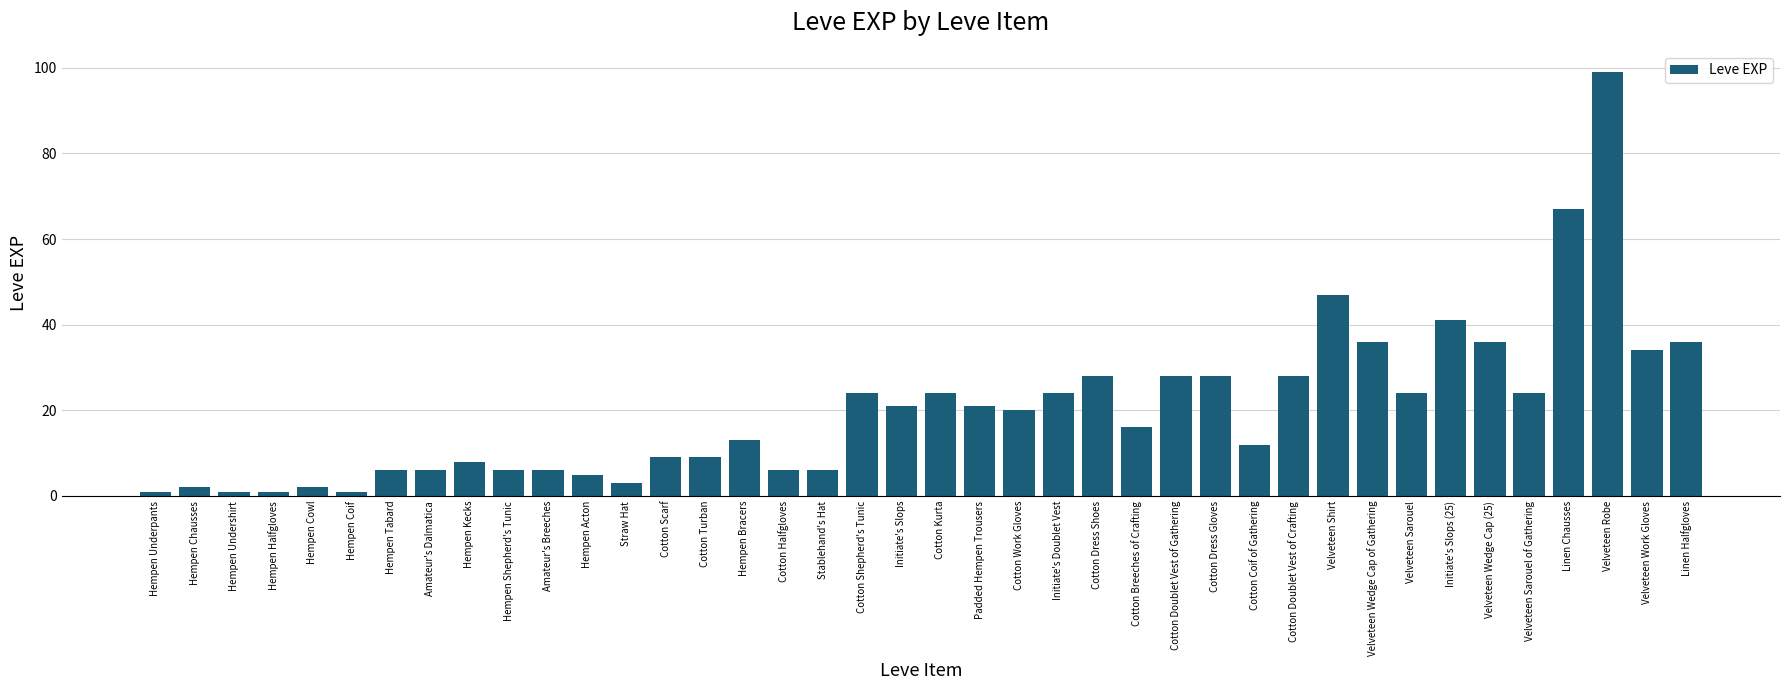

True or false: the data shows 54 at Velveteen Work Gloves.

False